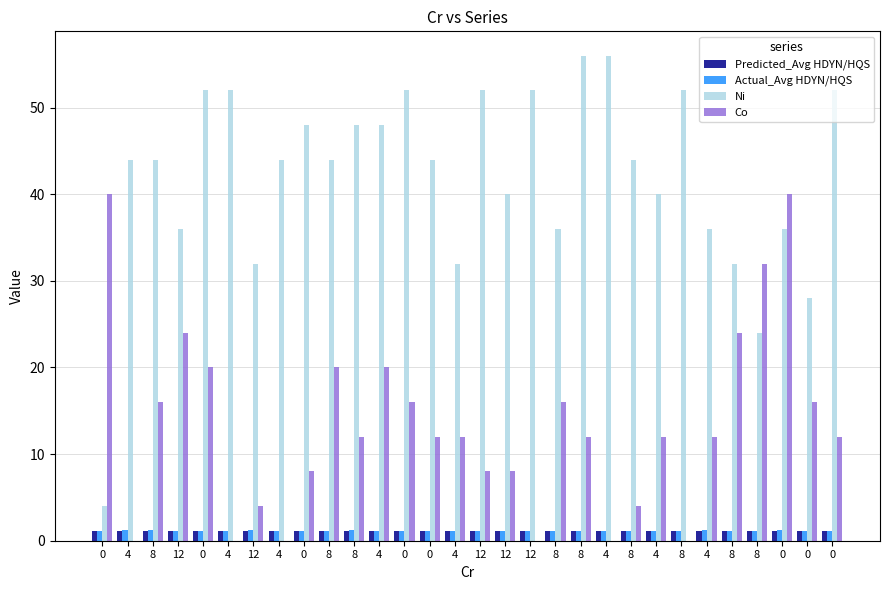

At which label is Actual_Avg HDYN/HQS closest to 1?

12